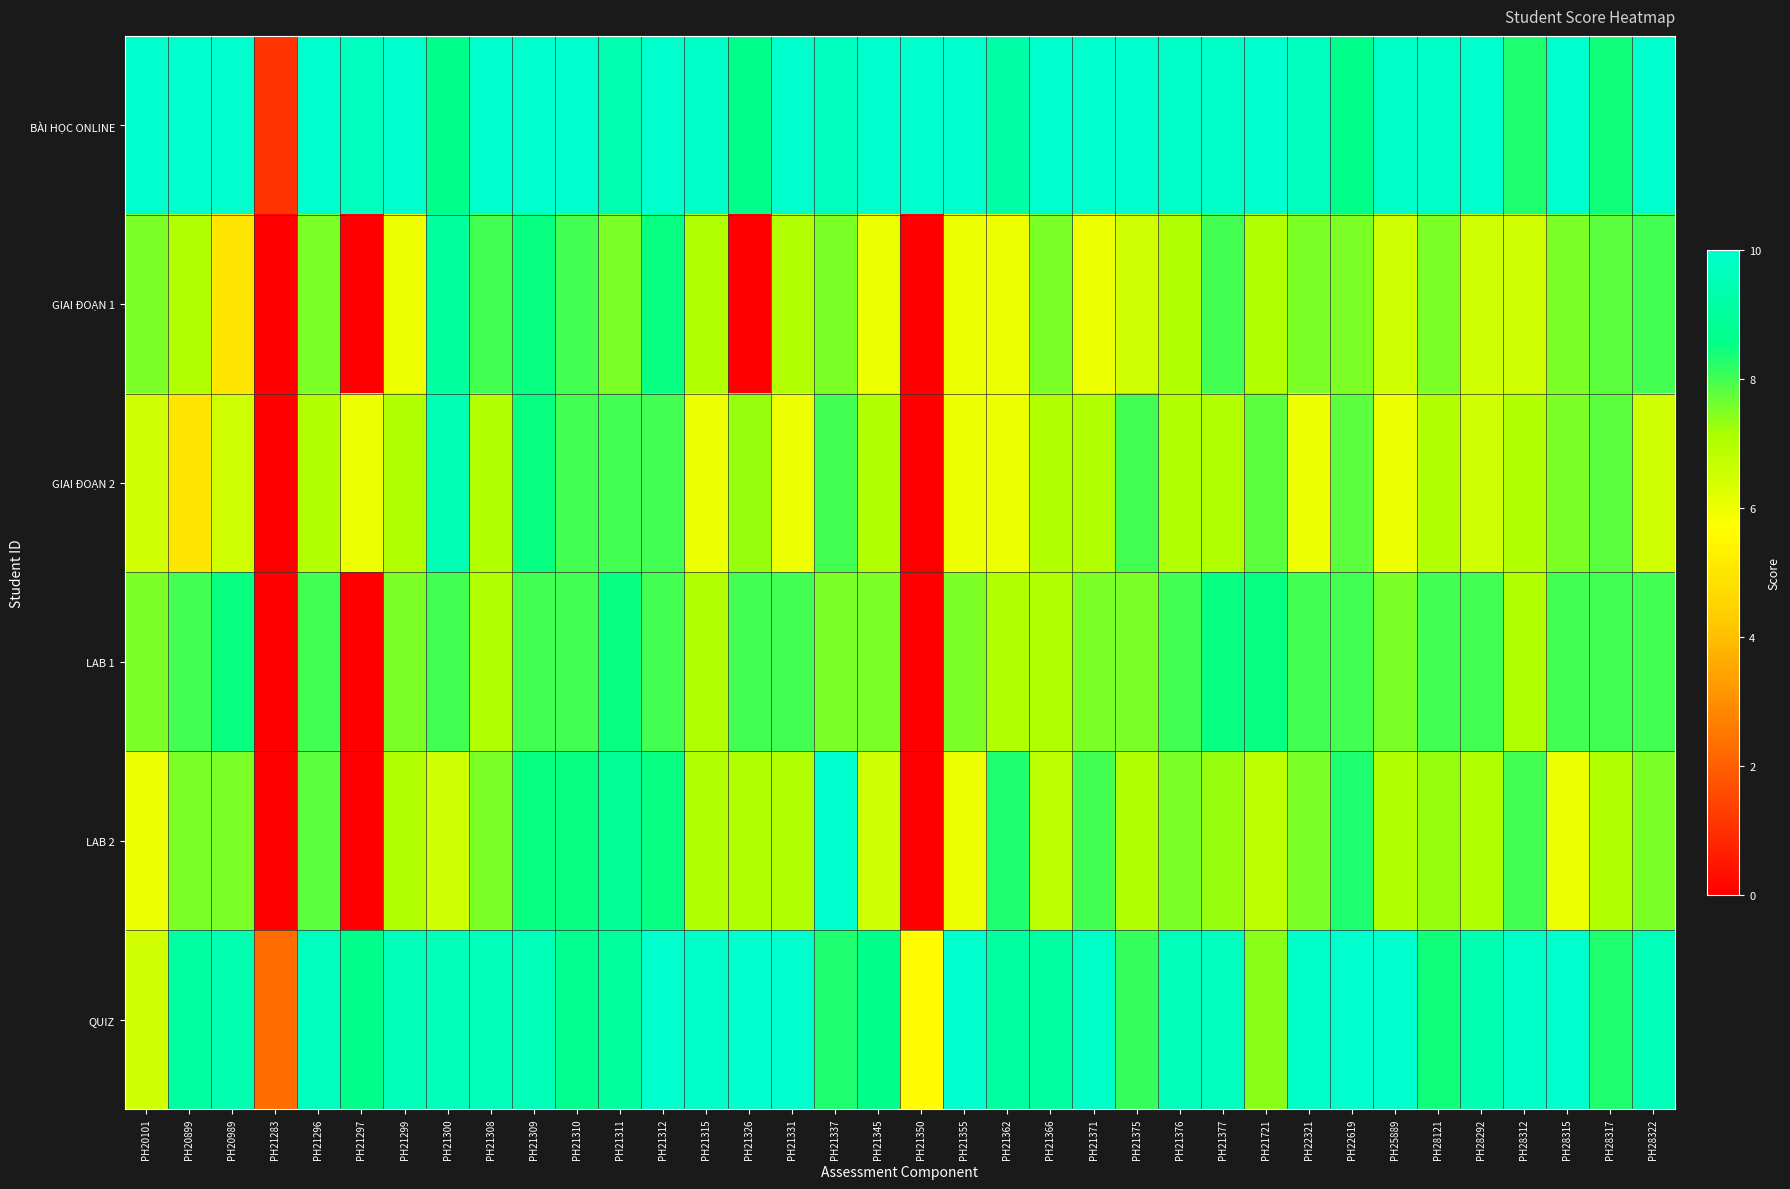

Reading left to right, extract all data points from this chart.

BÀI HỌC ONLINE: PH20101=10.0	PH20899=10.0	PH20989=10.0	PH21283=1.1	PH21296=10.0	PH21297=9.7	PH21299=10.0	PH21300=8.6	PH21308=10.0	PH21309=10.0	PH21310=10.0	PH21311=9.4	PH21312=10.0	PH21315=9.9	PH21326=8.6	PH21331=10.0	PH21337=9.7	PH21345=10.0	PH21350=10.0	PH21355=10.0	PH21362=9.2	PH21366=10.0	PH21371=10.0	PH21375=10.0	PH21376=9.9	PH21377=9.9	PH21721=10.0	PH22321=9.7	PH22619=8.6	PH25889=9.9	PH28121=9.9	PH28292=10.0	PH28312=8.3	PH28315=10.0	PH28317=8.4	PH28322=10.0
GIAI ĐOẠN 1: PH20101=7.5	PH20899=7.0	PH20989=5.0	PH21283=0.0	PH21296=7.5	PH21297=0.0	PH21299=6.0	PH21300=9.0	PH21308=8.0	PH21309=8.5	PH21310=8.0	PH21311=7.5	PH21312=8.5	PH21315=7.0	PH21326=0.0	PH21331=7.0	PH21337=7.5	PH21345=6.0	PH21350=0.0	PH21355=6.0	PH21362=6.0	PH21366=7.5	PH21371=6.0	PH21375=6.5	PH21376=7.0	PH21377=8.0	PH21721=7.0	PH22321=7.5	PH22619=7.5	PH25889=6.5	PH28121=7.5	PH28292=6.5	PH28312=6.5	PH28315=7.5	PH28317=7.8	PH28322=8.0
GIAI ĐOẠN 2: PH20101=6.5	PH20899=5.0	PH20989=6.5	PH21283=0.0	PH21296=7.0	PH21297=6.0	PH21299=7.0	PH21300=9.5	PH21308=7.0	PH21309=8.5	PH21310=8.0	PH21311=8.0	PH21312=8.0	PH21315=6.0	PH21326=7.3	PH21331=6.0	PH21337=8.0	PH21345=7.0	PH21350=0.0	PH21355=6.0	PH21362=6.0	PH21366=7.0	PH21371=7.0	PH21375=8.0	PH21376=7.0	PH21377=7.0	PH21721=7.8	PH22321=6.0	PH22619=7.8	PH25889=6.0	PH28121=7.0	PH28292=6.5	PH28312=7.0	PH28315=7.5	PH28317=7.8	PH28322=6.5
LAB 1: PH20101=7.5	PH20899=8.0	PH20989=8.5	PH21283=0.0	PH21296=8.0	PH21297=0.0	PH21299=7.5	PH21300=8.0	PH21308=7.0	PH21309=8.0	PH21310=8.0	PH21311=8.5	PH21312=8.0	PH21315=7.0	PH21326=8.0	PH21331=8.0	PH21337=7.5	PH21345=7.5	PH21350=0.0	PH21355=7.5	PH21362=7.0	PH21366=7.0	PH21371=7.5	PH21375=7.5	PH21376=8.0	PH21377=8.5	PH21721=8.5	PH22321=8.0	PH22619=8.0	PH25889=7.5	PH28121=8.0	PH28292=8.0	PH28312=7.0	PH28315=8.0	PH28317=8.0	PH28322=8.0
LAB 2: PH20101=6.0	PH20899=7.5	PH20989=7.5	PH21283=0.0	PH21296=7.8	PH21297=0.0	PH21299=7.0	PH21300=6.5	PH21308=7.5	PH21309=8.5	PH21310=8.5	PH21311=8.8	PH21312=8.5	PH21315=7.0	PH21326=7.0	PH21331=7.0	PH21337=10.0	PH21345=6.5	PH21350=0.0	PH21355=6.0	PH21362=8.3	PH21366=6.8	PH21371=8.0	PH21375=7.0	PH21376=7.5	PH21377=7.3	PH21721=6.8	PH22321=7.5	PH22619=8.3	PH25889=7.0	PH28121=7.3	PH28292=7.0	PH28312=8.0	PH28315=6.0	PH28317=7.0	PH28322=7.5
QUIZ: PH20101=6.5	PH20899=9.1	PH20989=9.4	PH21283=2.3	PH21296=9.7	PH21297=8.6	PH21299=9.6	PH21300=9.6	PH21308=9.6	PH21309=9.6	PH21310=8.7	PH21311=9.0	PH21312=10.0	PH21315=9.9	PH21326=10.0	PH21331=10.0	PH21337=8.3	PH21345=8.6	PH21350=5.6	PH21355=10.0	PH21362=9.1	PH21366=9.1	PH21371=9.9	PH21375=8.1	PH21376=9.6	PH21377=9.7	PH21721=7.4	PH22321=9.9	PH22619=10.0	PH25889=10.0	PH28121=8.4	PH28292=9.4	PH28312=9.9	PH28315=10.0	PH28317=8.3	PH28322=9.6